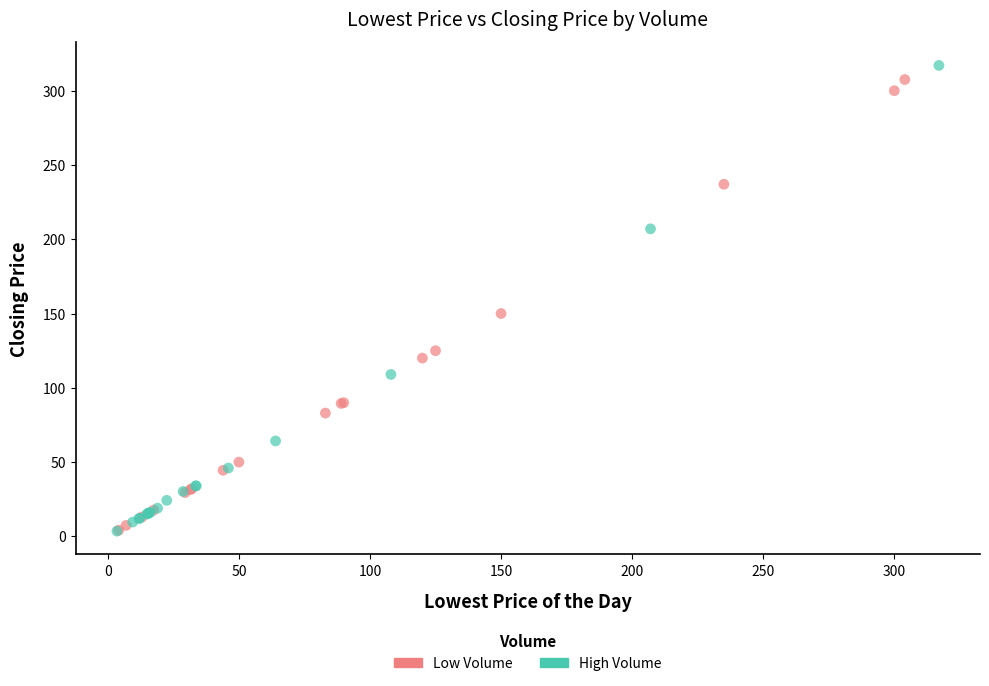

Which series has the widest spread of Y values?

High Volume